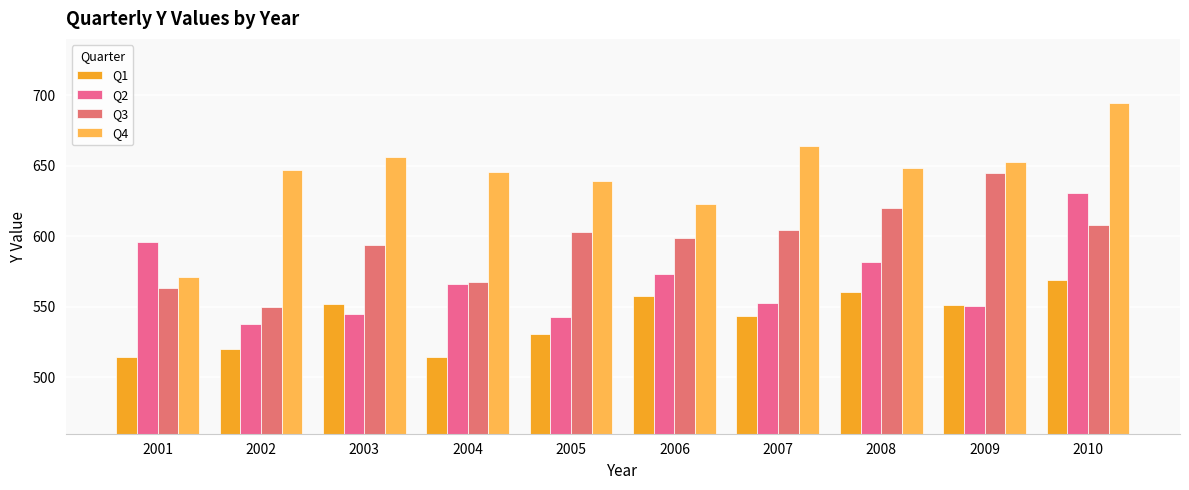

What are all the series names shown in the legend?

Q1, Q2, Q3, Q4